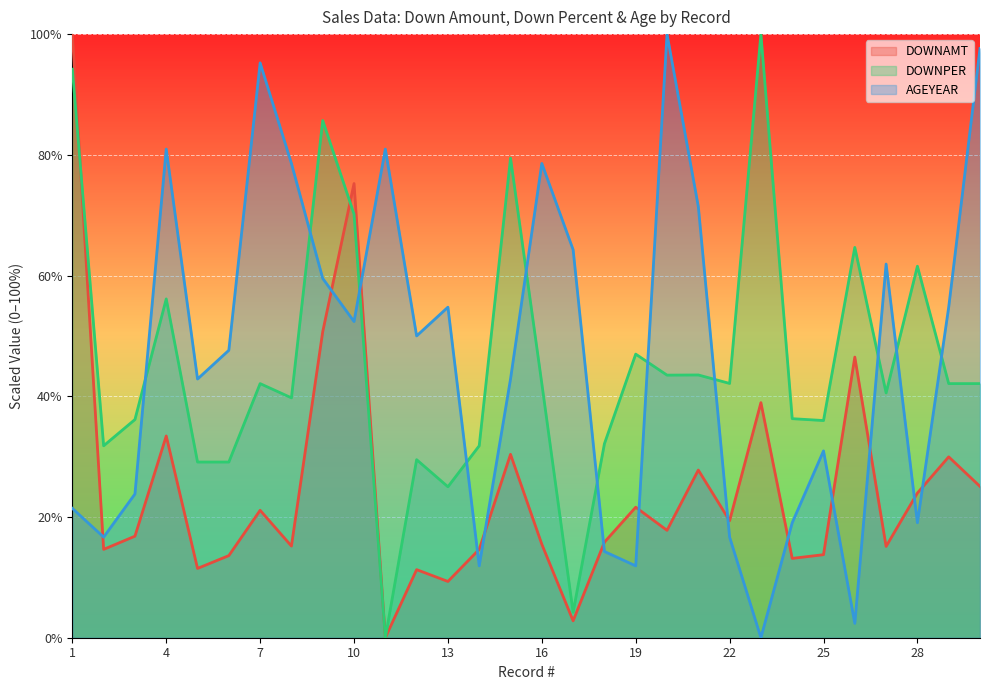

At which category is the sum across all series the highest?

1